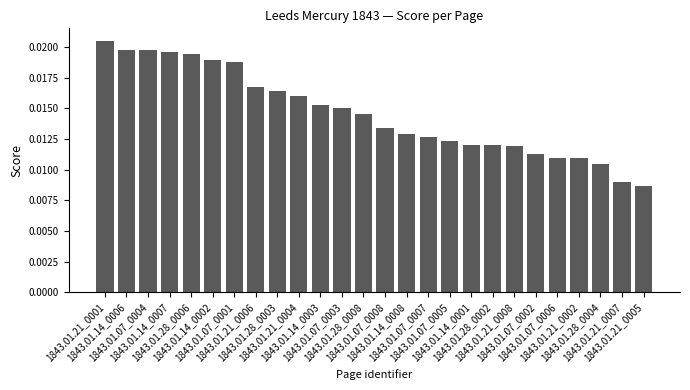

What is the sum of all values?

0.4